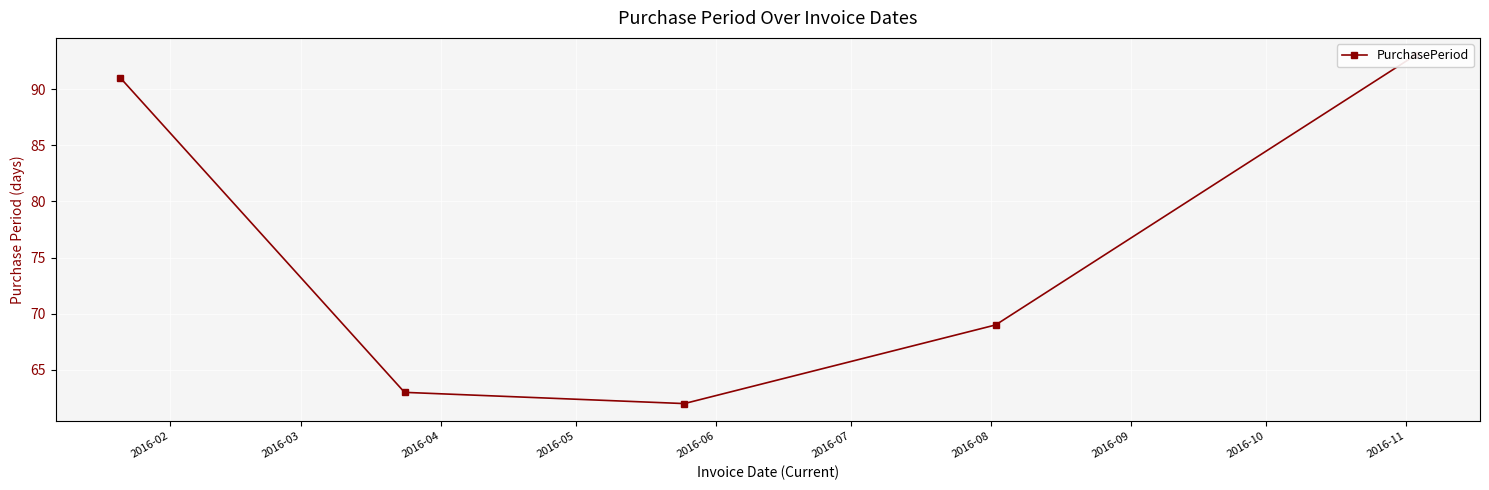

What is the maximum value shown in the chart?

93